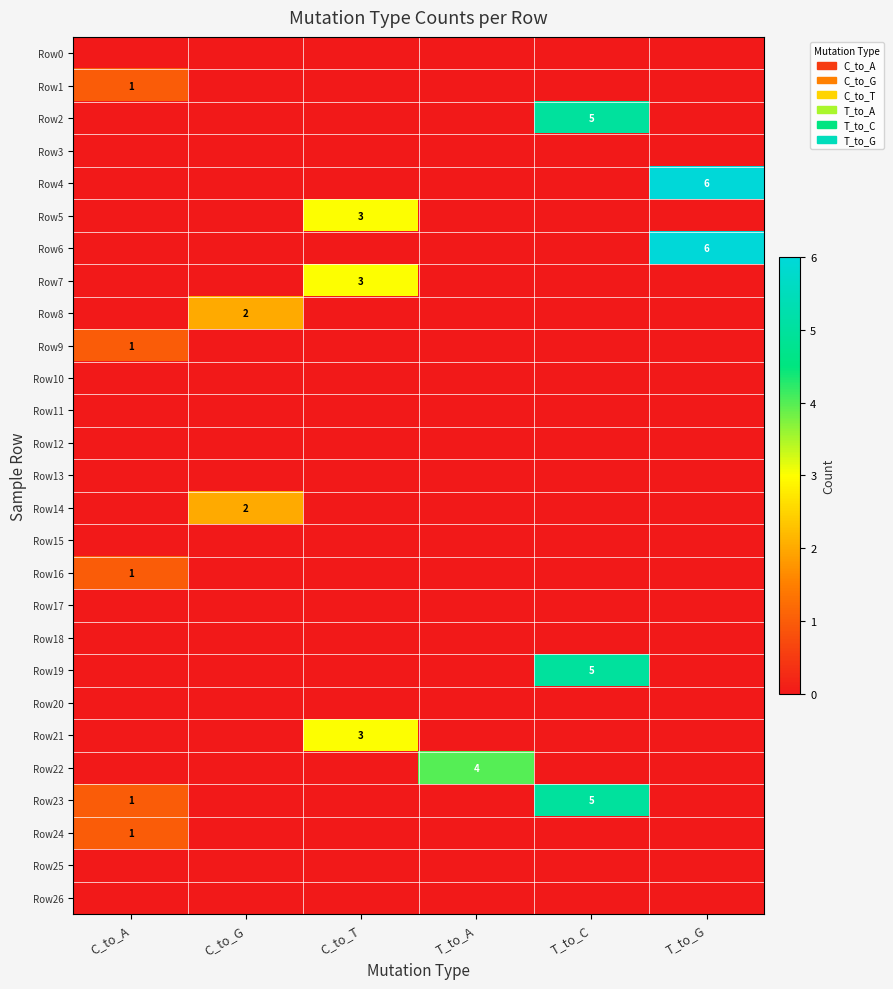

True or false: Row21 has a value of 1 at C_to_T.

False